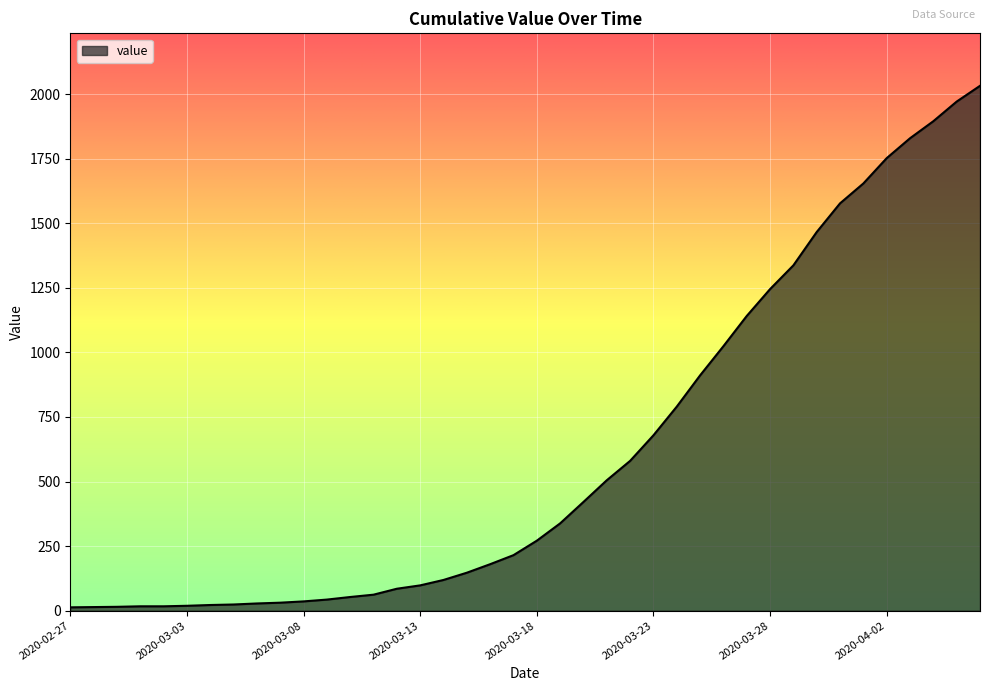

What is the difference between the maximum and minimum values?

2019